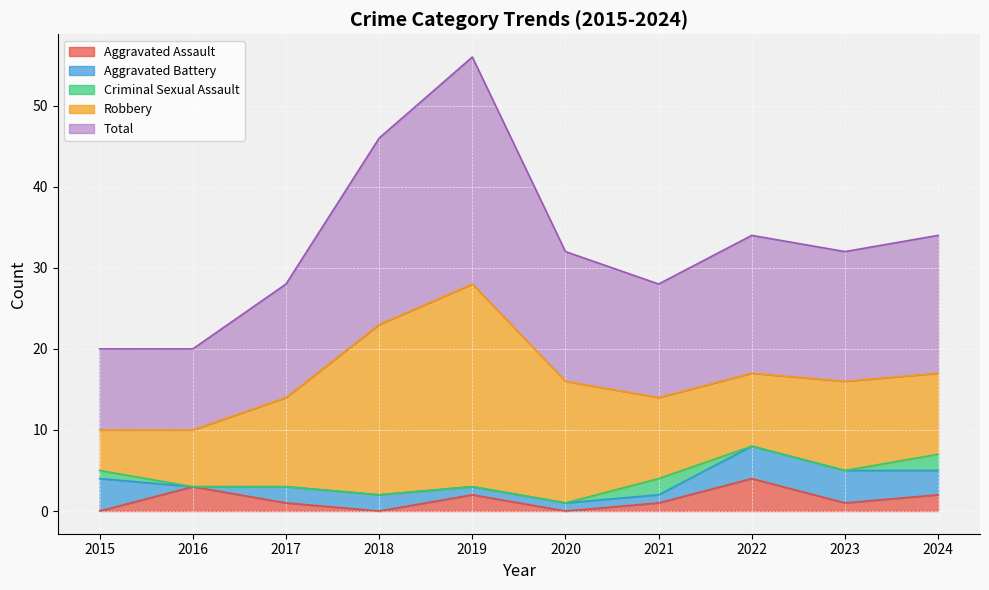

Where is the first local minimum for Robbery?

2022